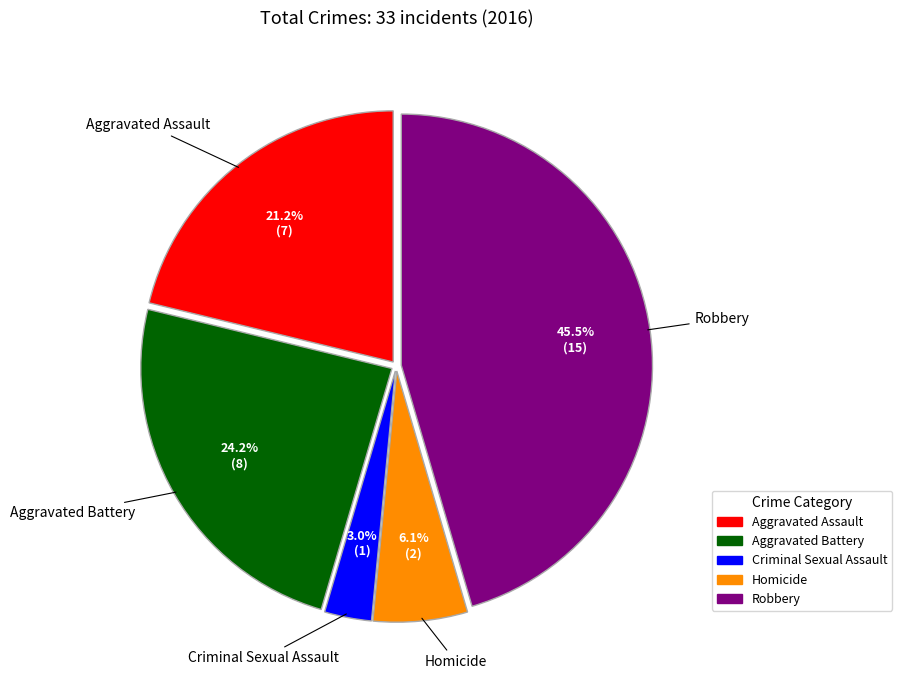

Is it true that Aggravated Assault is 21% of the pie?

True